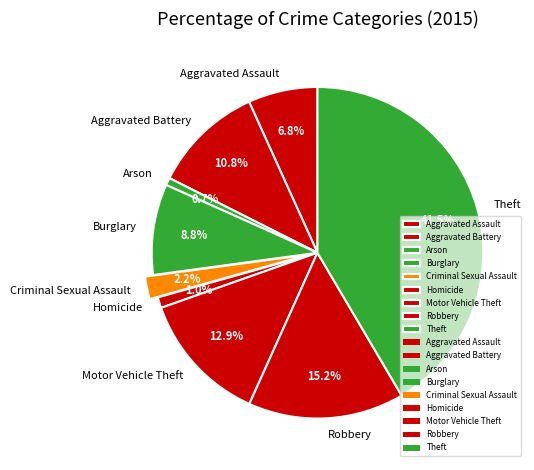

True or false: Aggravated Assault accounts for 13% of the total.

False